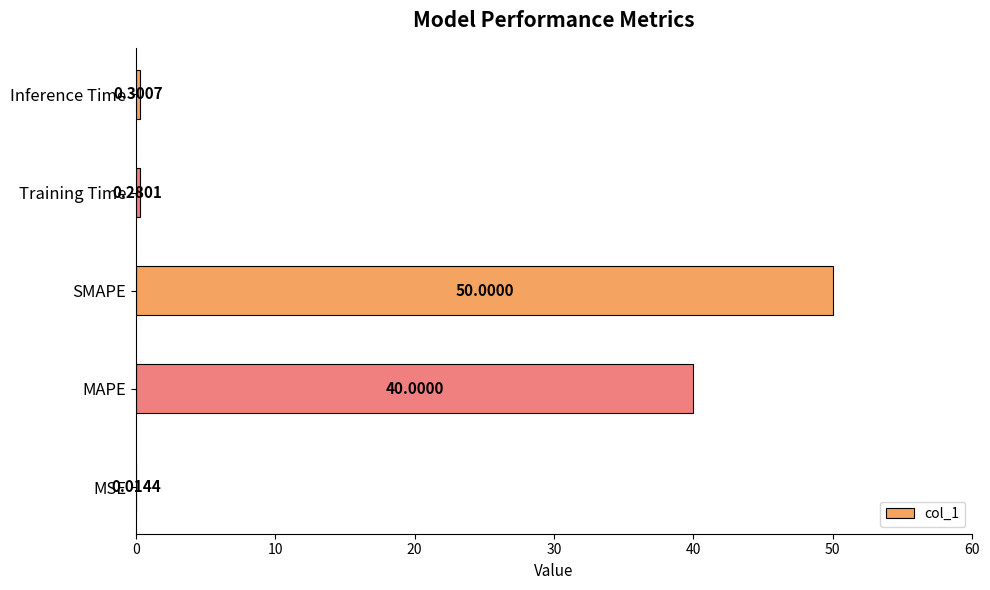

What is the sum of all values?

90.6